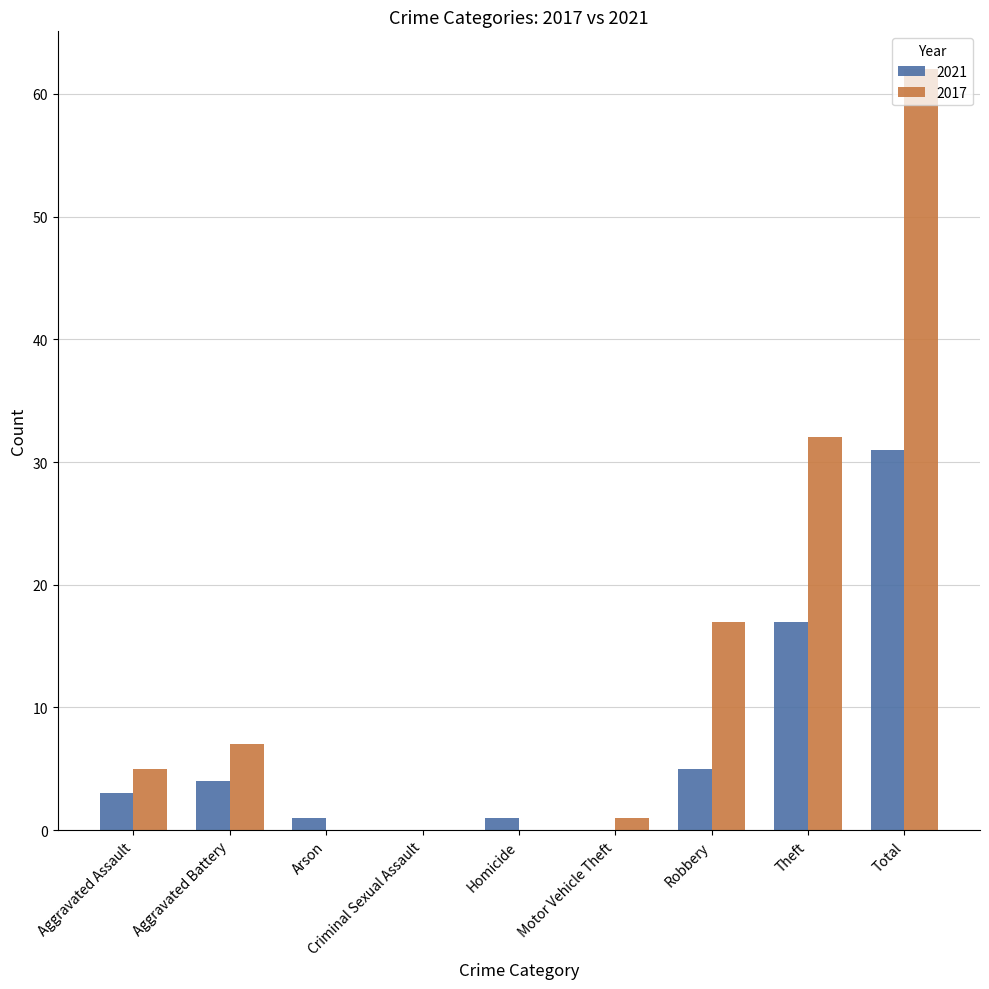

Count the number of data series in this chart.

2